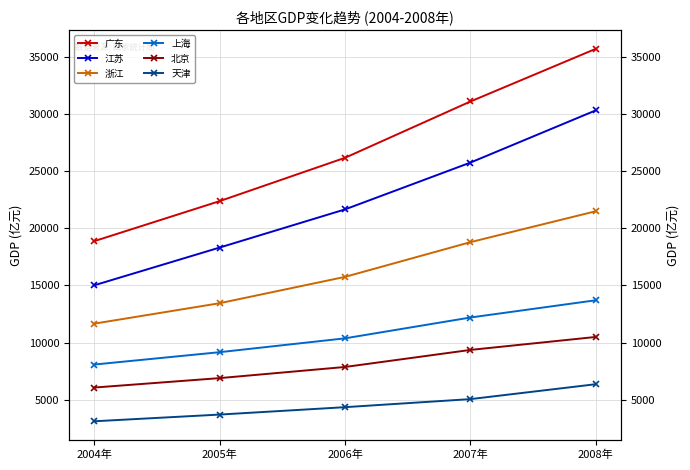

What is the difference between the 浙江 values at 2008年 and 2007年?

2706.5